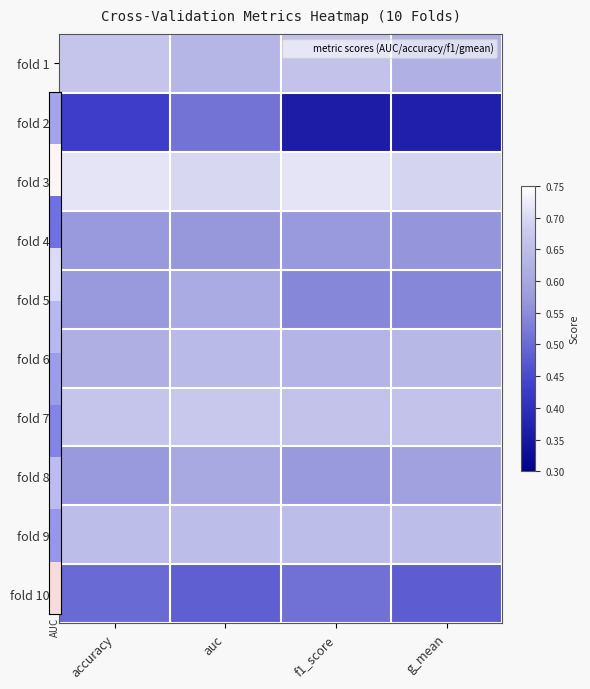

What is the total value across all series at auc?

6.1